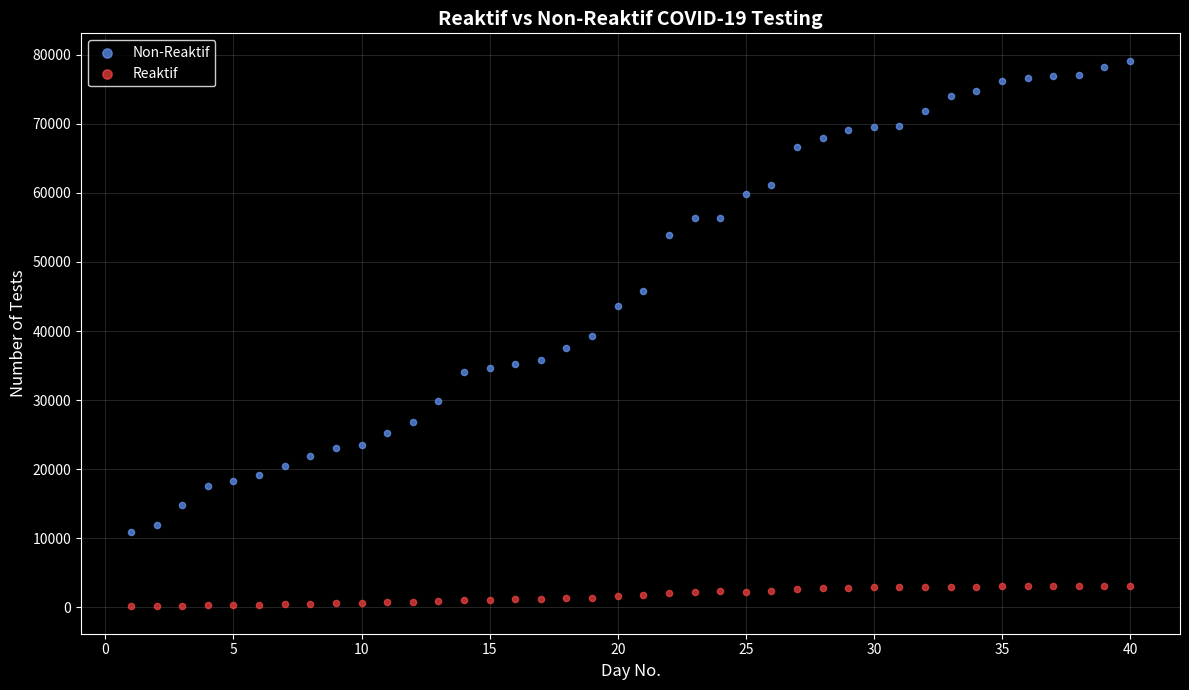

Which series contains the lowest Y value?

Reaktif